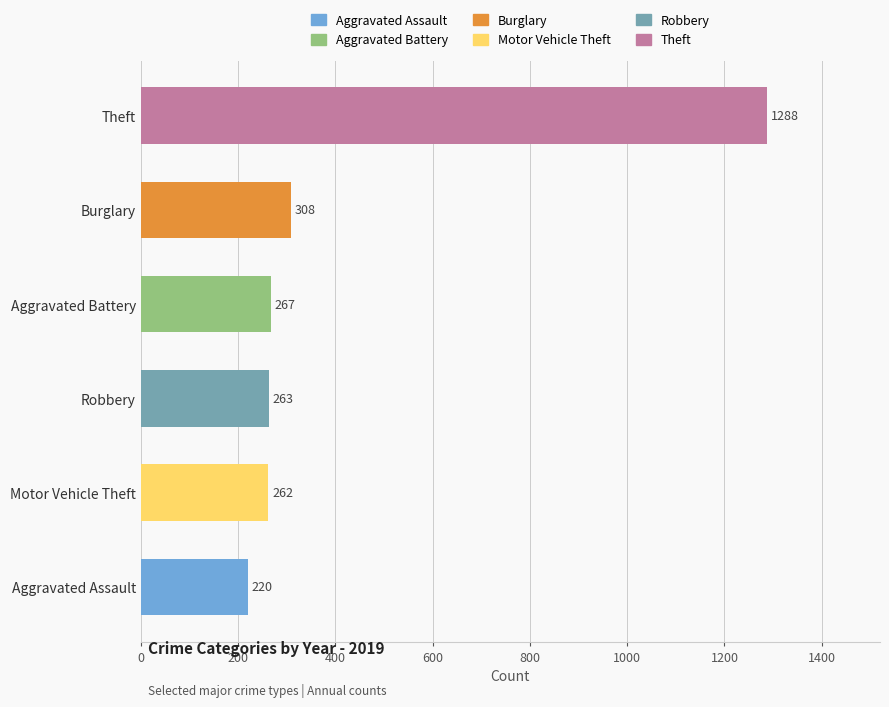

Which has a higher value, Aggravated Assault or Motor Vehicle Theft?

Motor Vehicle Theft